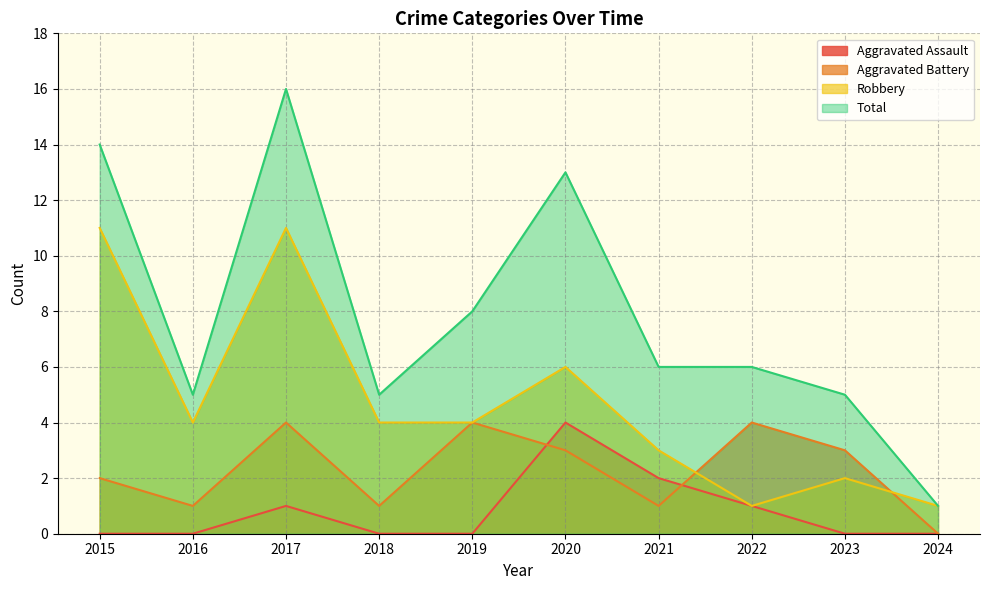

True or false: Aggravated Battery has a value of 3 at 2020.

True